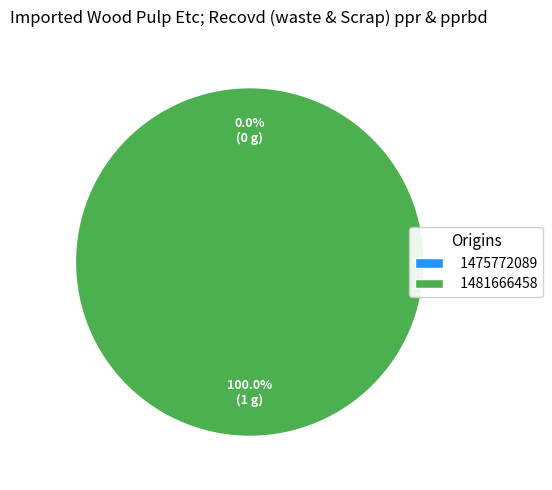

Rank the categories by value from highest to lowest.

1481666458, 1475772089